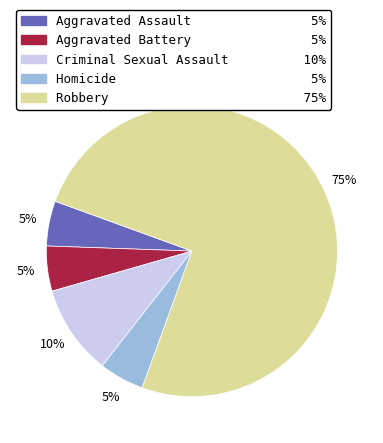

What is the ratio of the value at Criminal Sexual Assault to the value at Homicide?

2.0